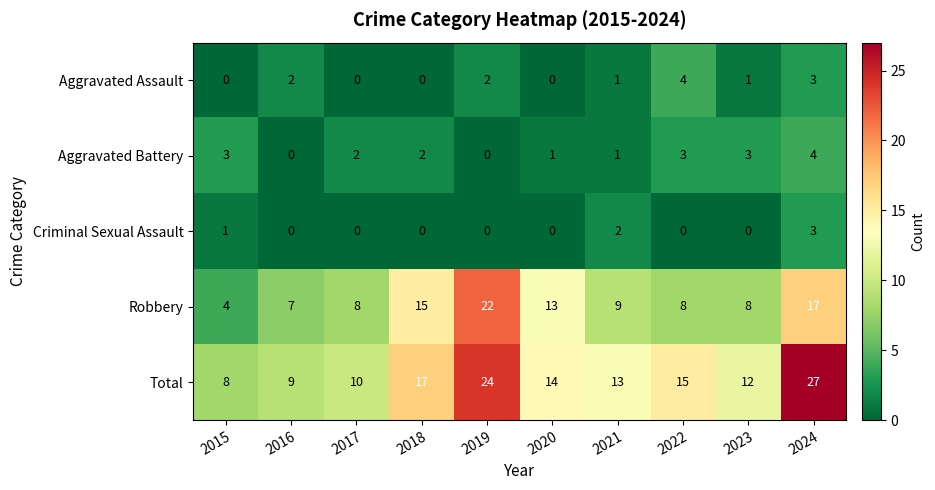

At which category does the chart reach its peak across all series?

2024